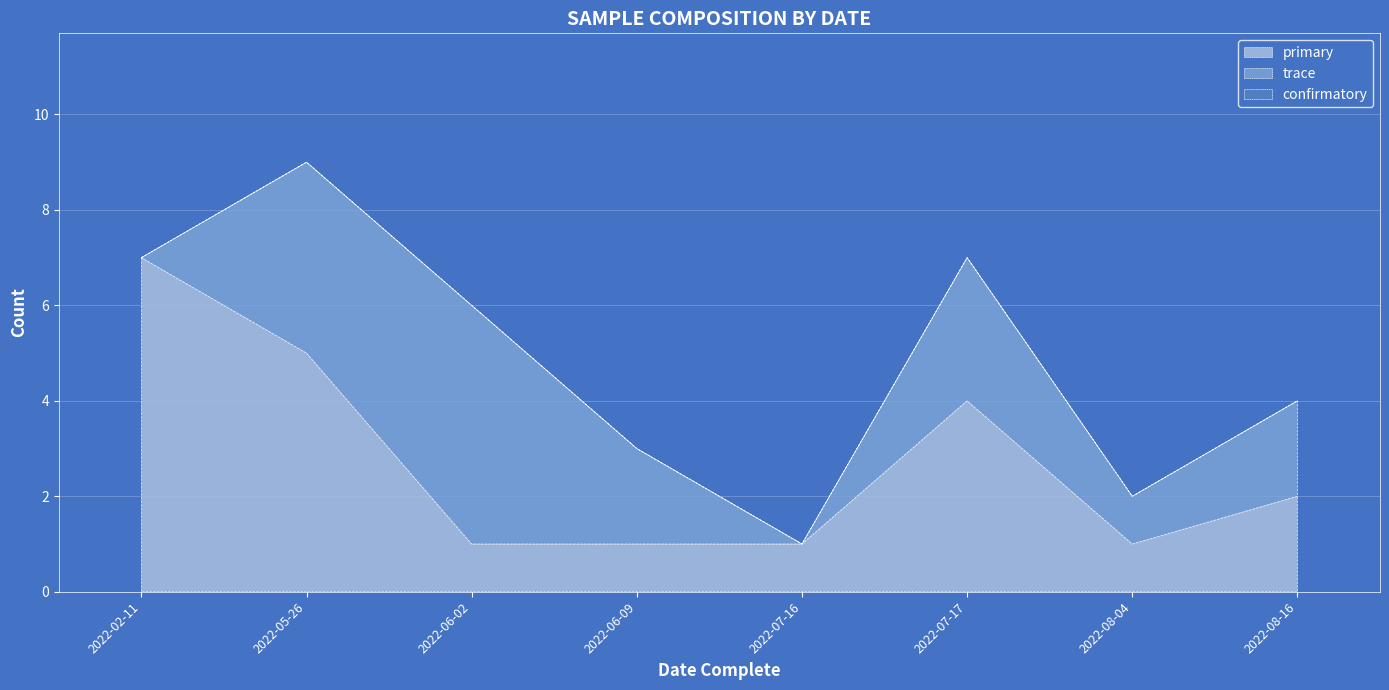

At which category does the chart reach its peak across all series?

2022-02-11